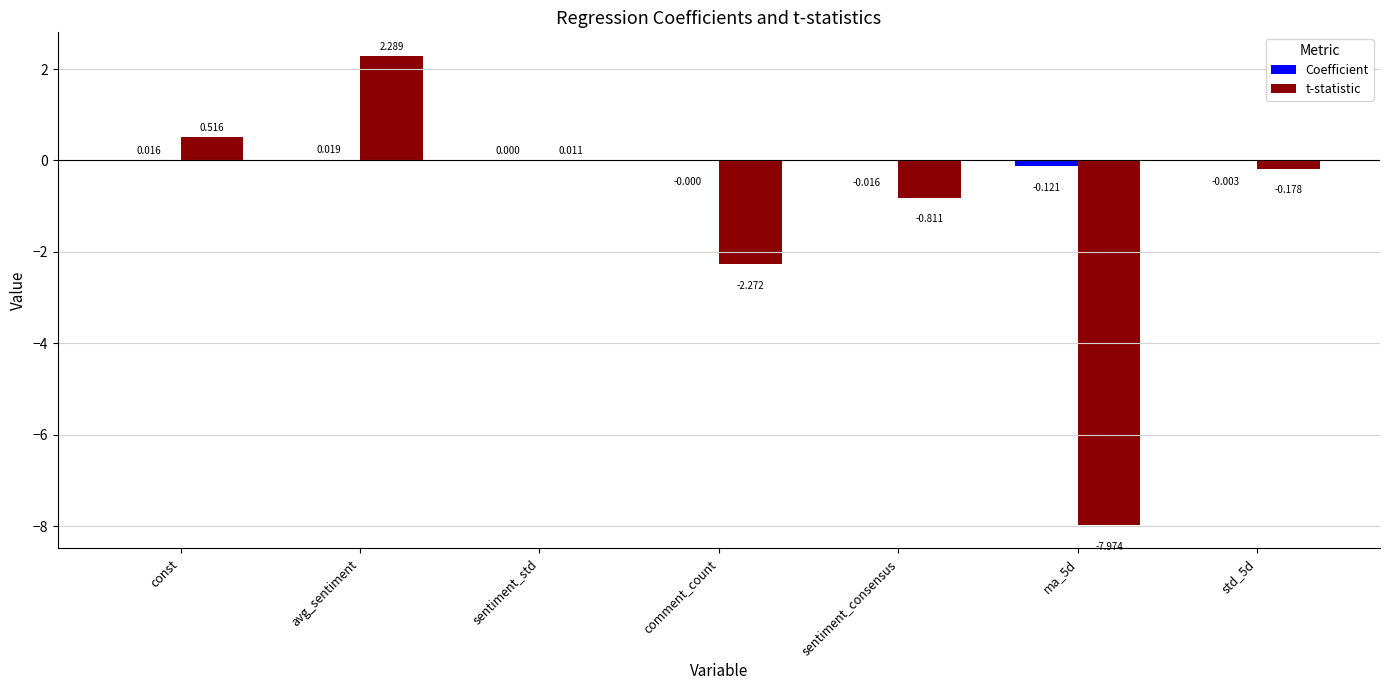

What is the greatest value displayed?

2.3